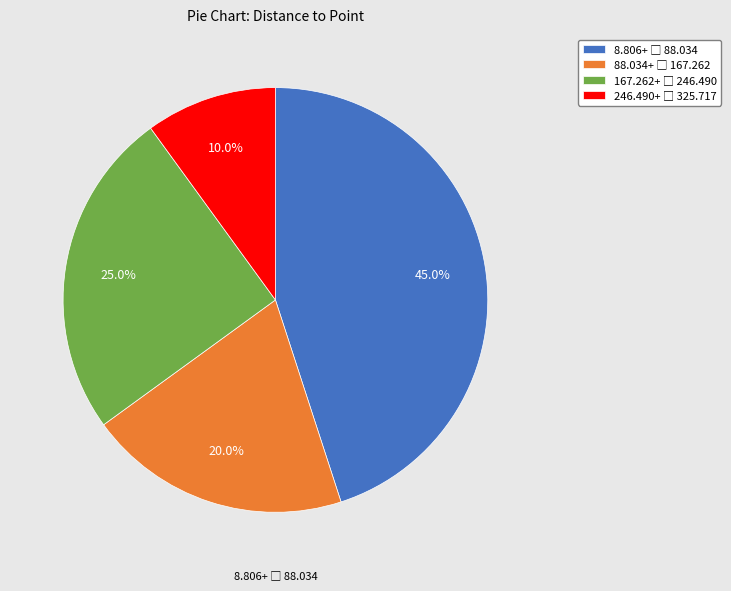

Does any single category account for the majority?

No